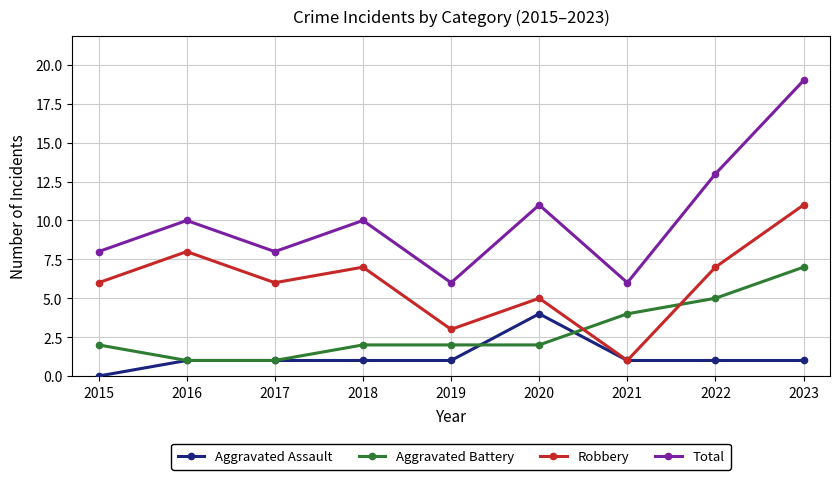

Is the value of Aggravated Assault at 2020 greater than the value of Total at 2021?

No